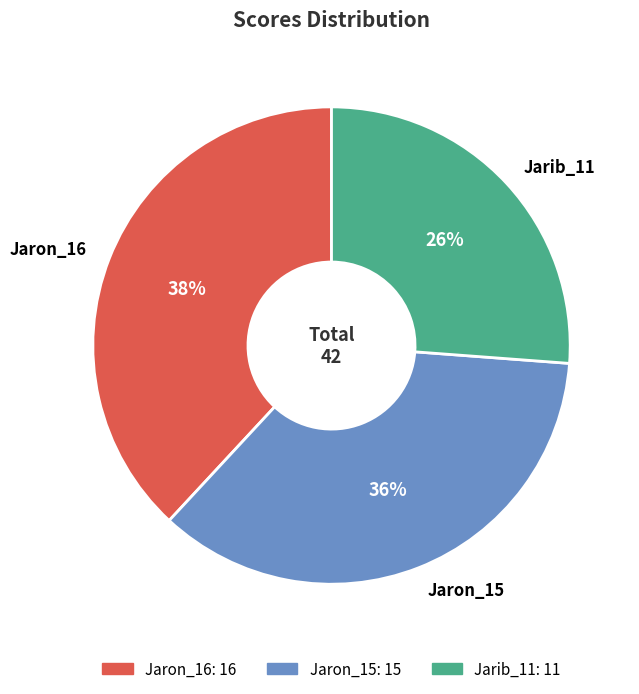

Rank the categories by value from highest to lowest.

Jaron_16, Jaron_15, Jarib_11